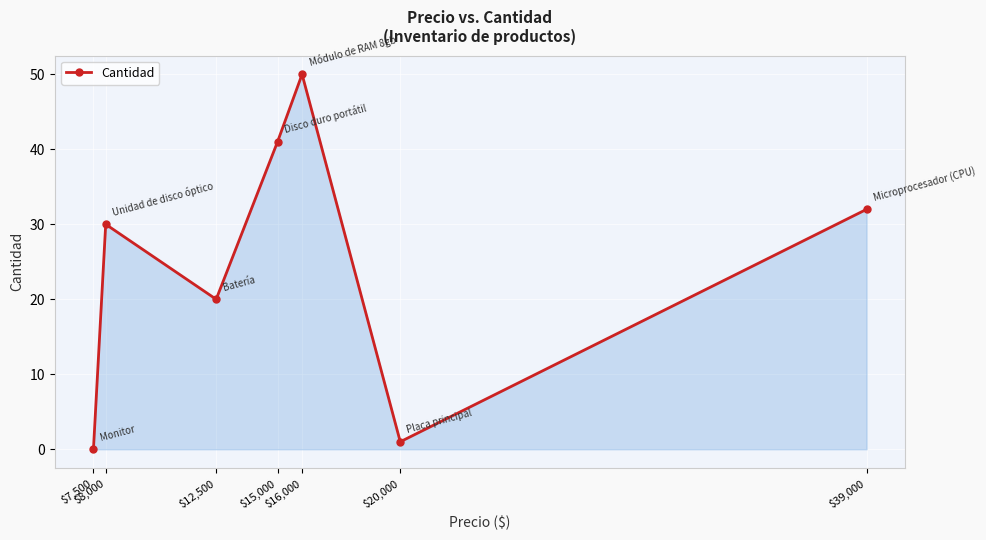

How many lines are shown in the chart?

1